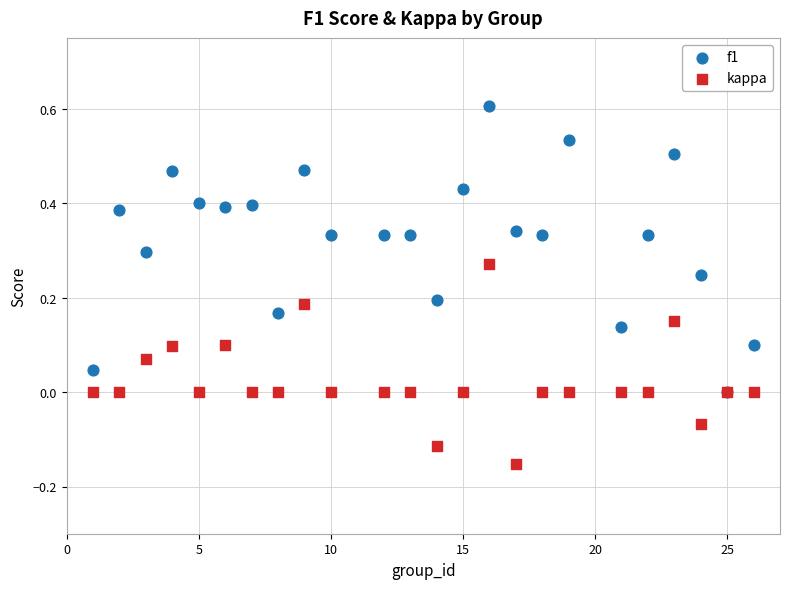

What are all the series names shown in the legend?

f1, kappa